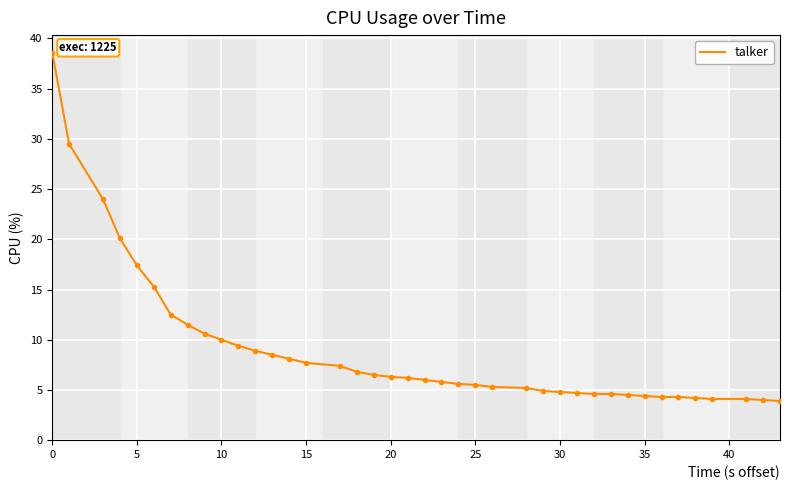

What is the difference between the maximum and minimum values?

34.7